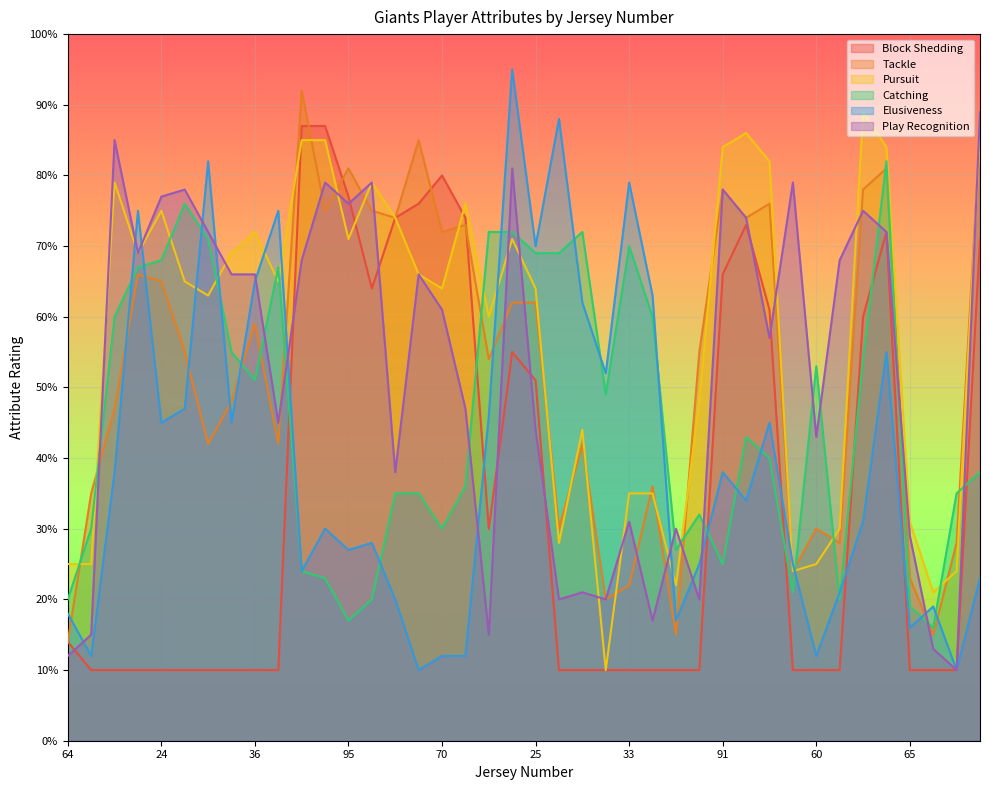

At 74, list the series in order from largest to smallest.

Tackle, Block Shedding, Pursuit, Play Recognition, Catching, Elusiveness